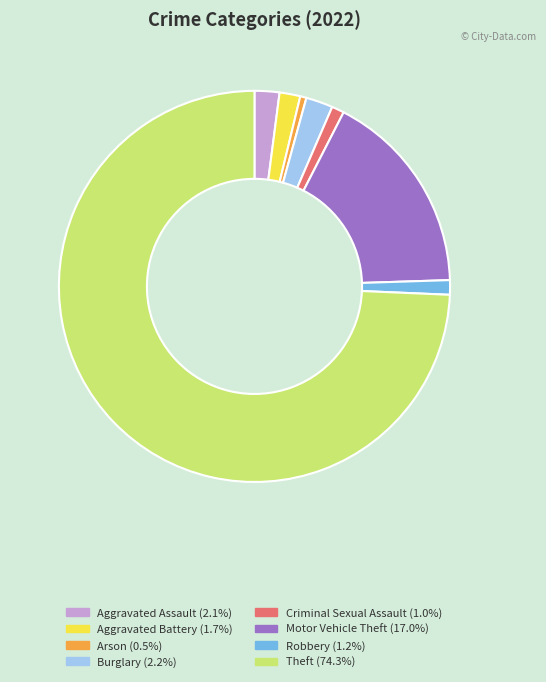

Does any single category account for the majority?

Yes